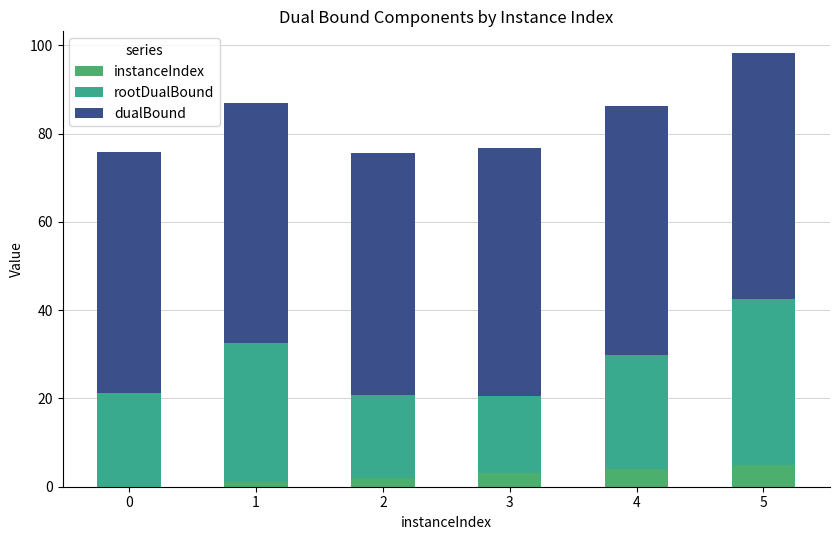

Are the bars horizontal?

No